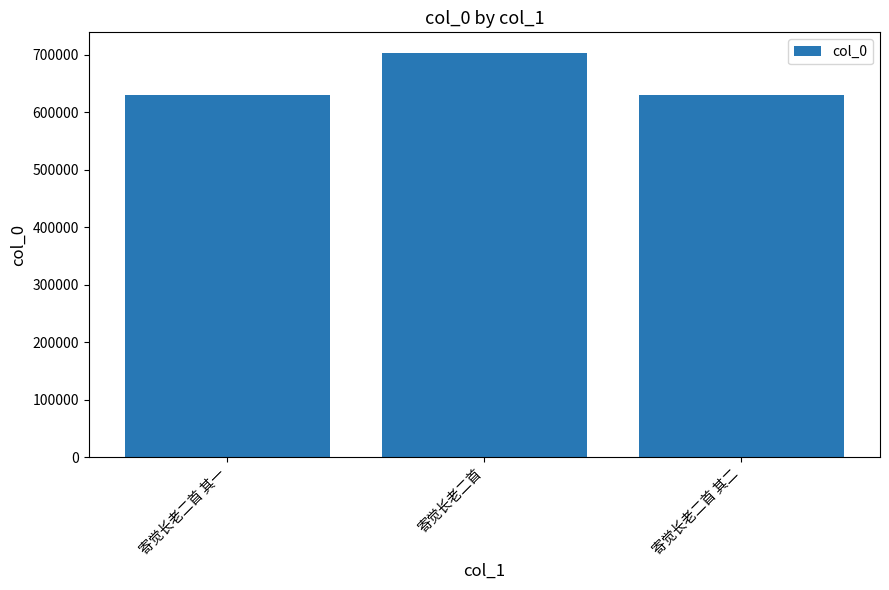

What is the difference between the maximum and minimum values?

74463